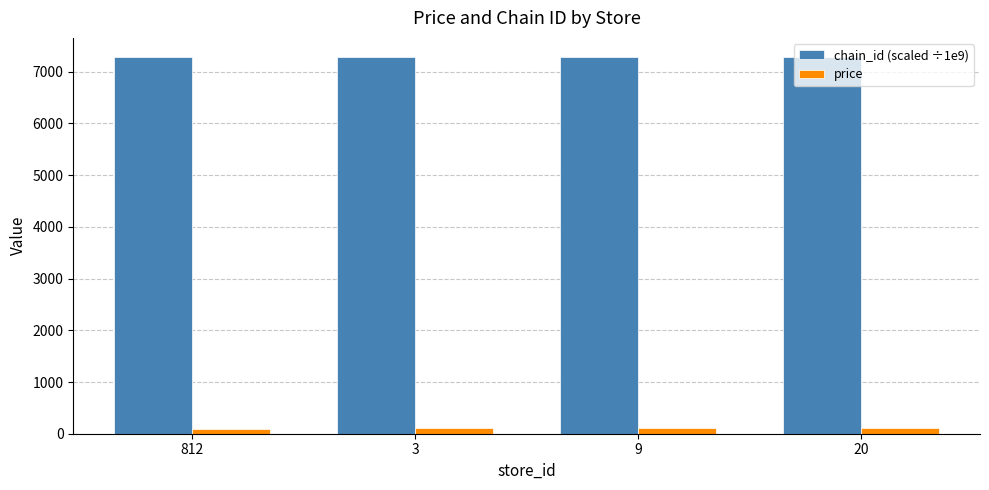

What position from the right is 9?

2